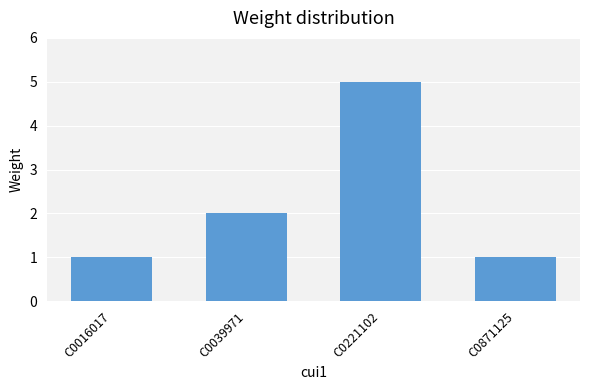

What is the approximate value at C0221102?

5